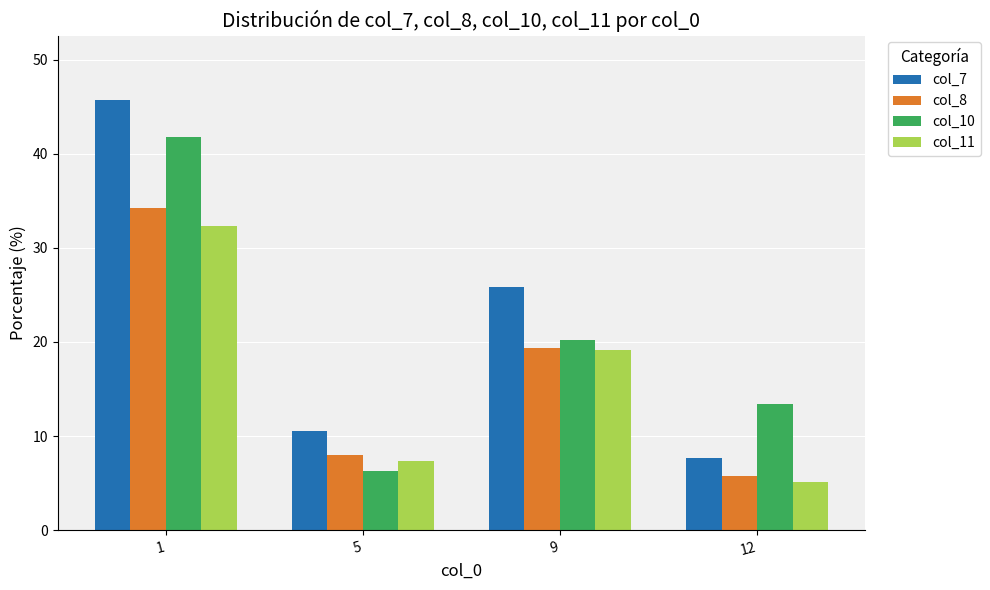

What is the minimum value shown in the chart?

5.1